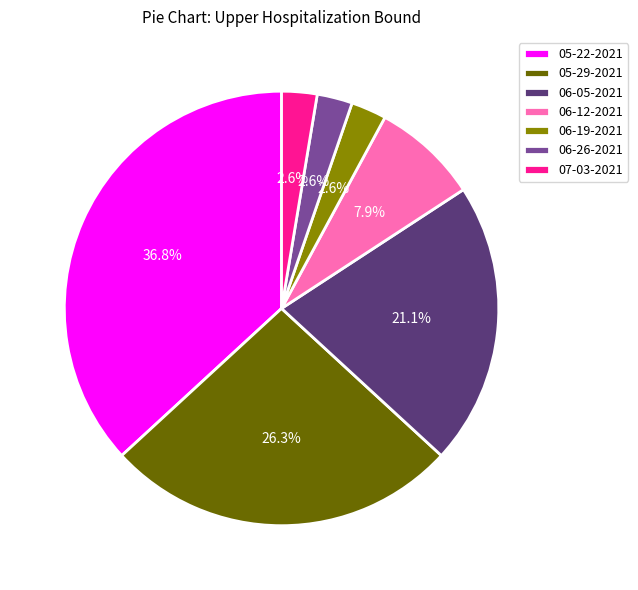

What is the largest slice in the pie chart?

05-22-2021